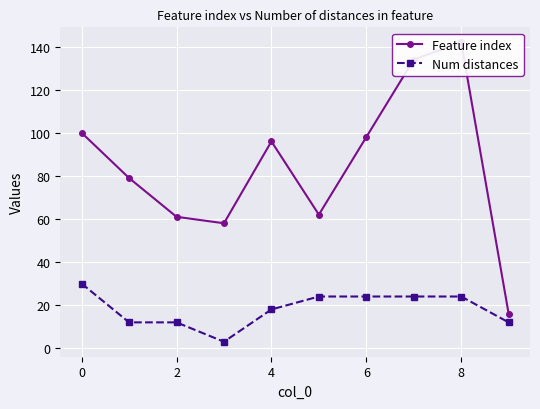

List the series in order of their peak value, highest first.

Feature index, Num distances